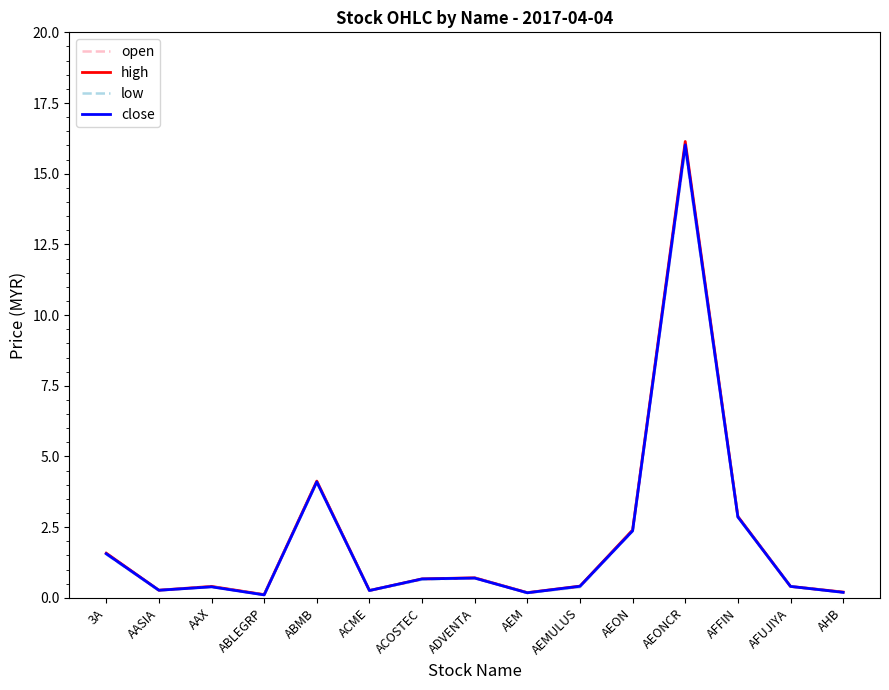

What is the total value across all series at ADVENTA?

2.8